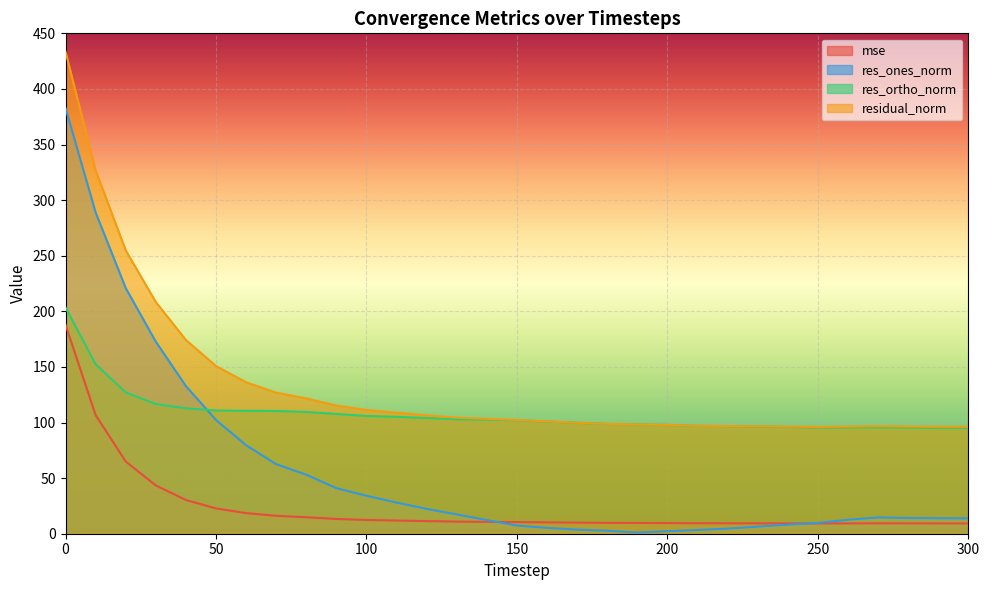

True or false: mse and res_ortho_norm intersect in this chart.

False